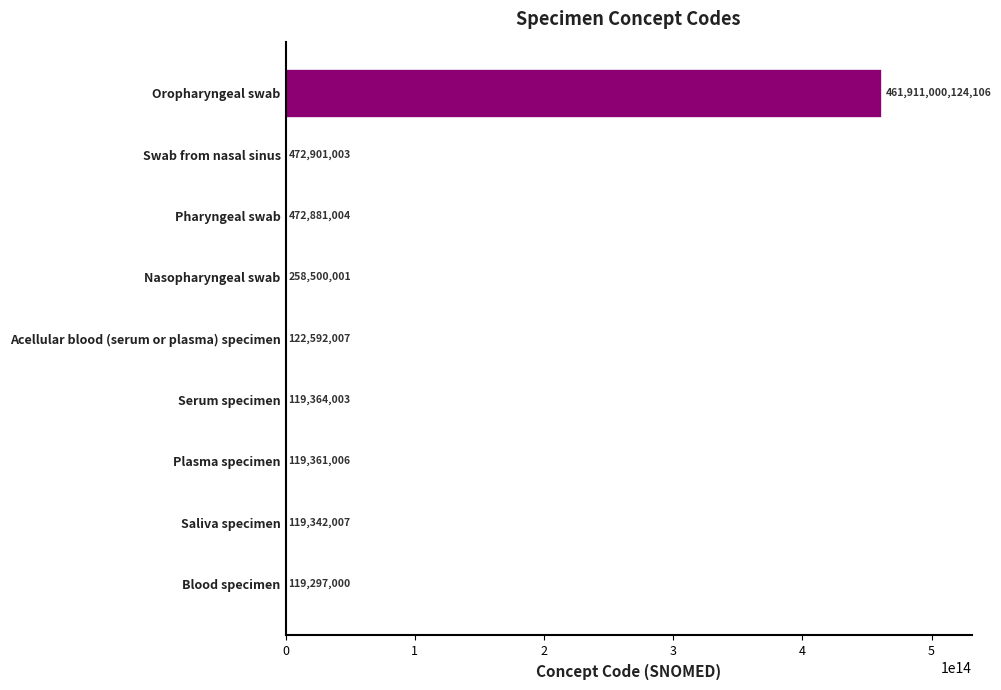

Count the number of data series in this chart.

1